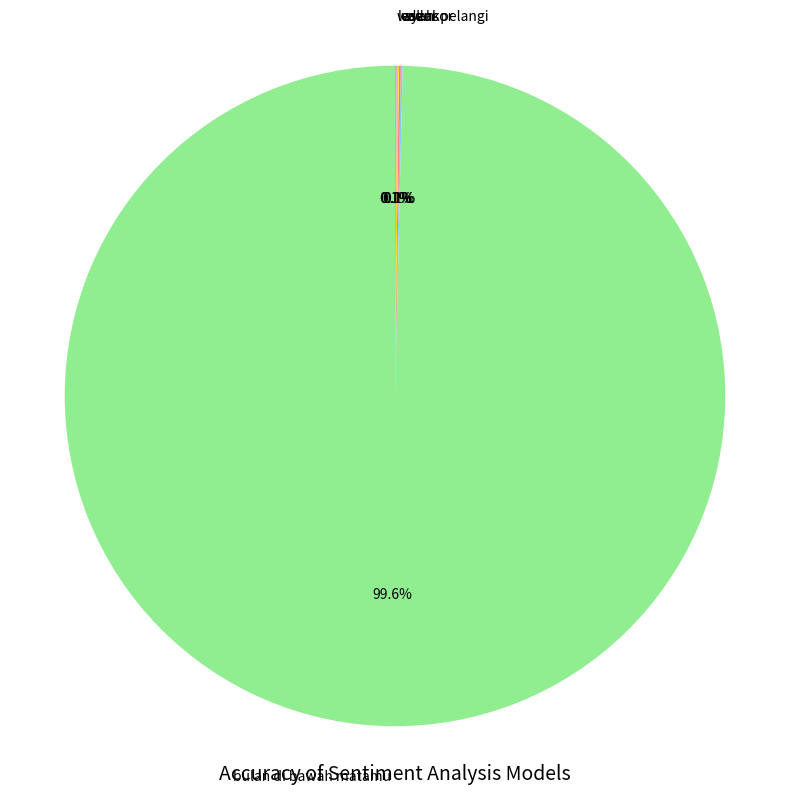

Does bulan di bawah matamu account for over 50% of the chart?

Yes